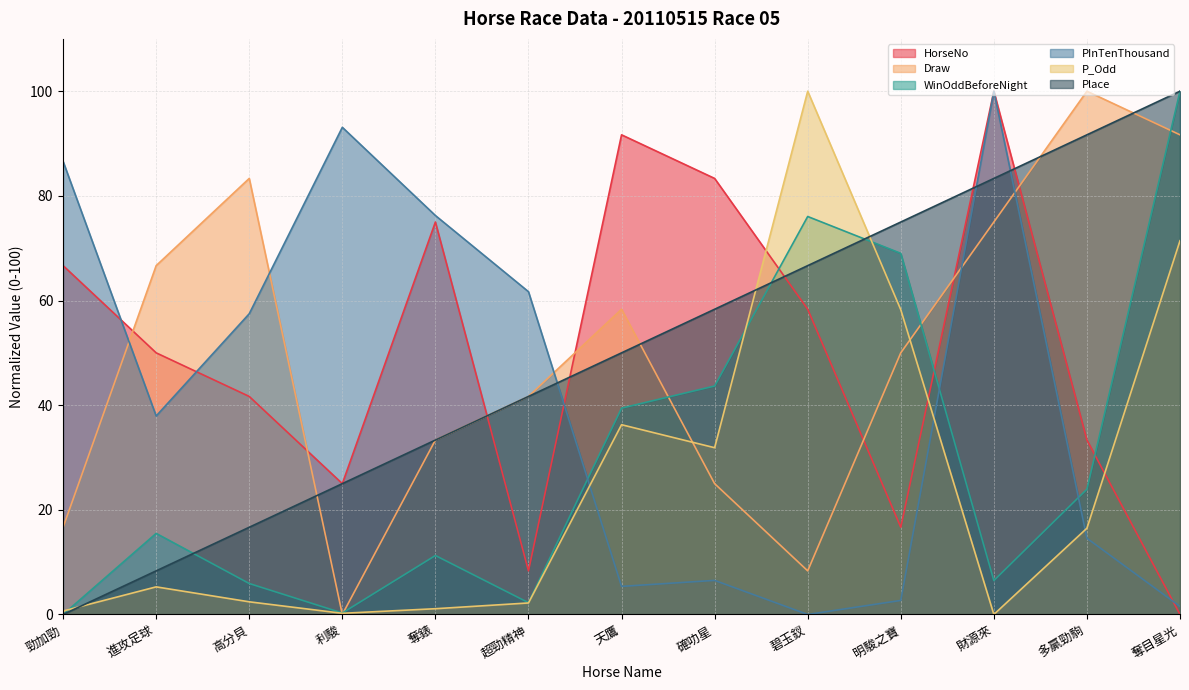

What is the sum of the WinOddBeforeNight values at 高分貝 and 利駿?

6.2